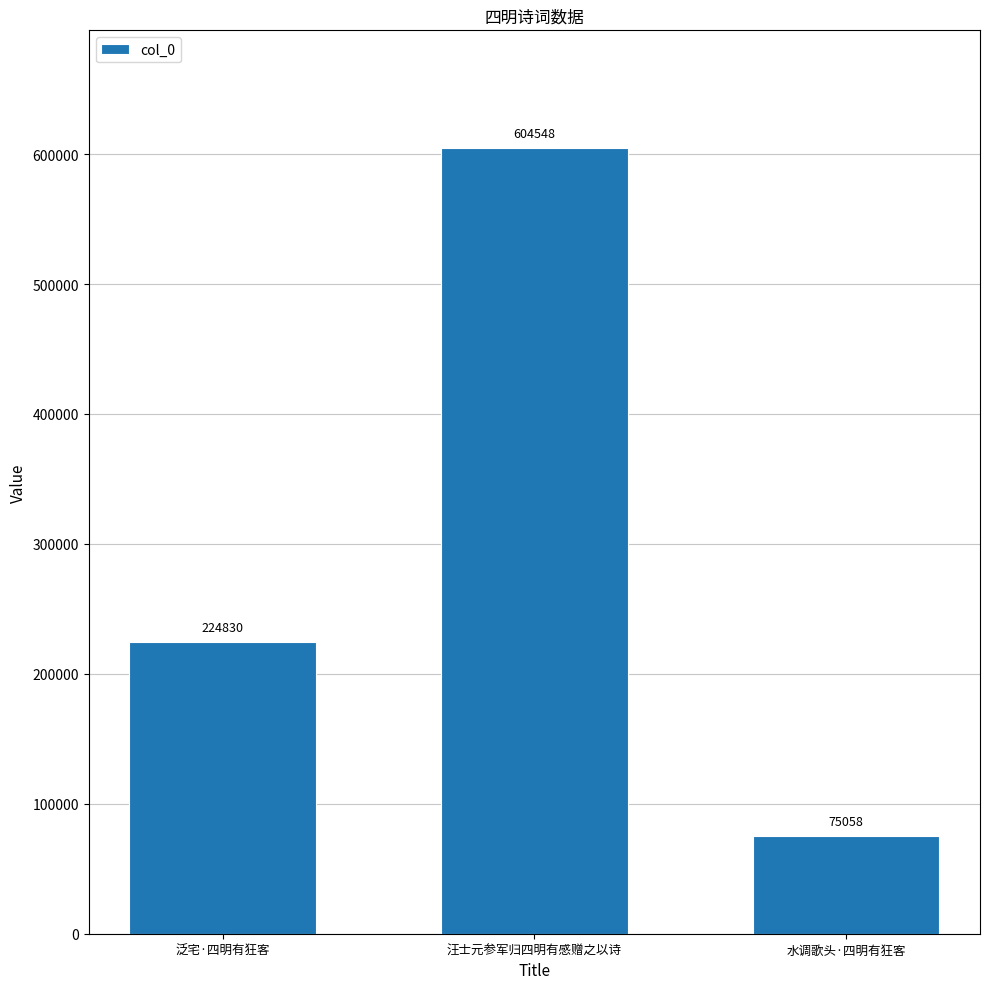

Count the values in the range 75058 to 604548.

3